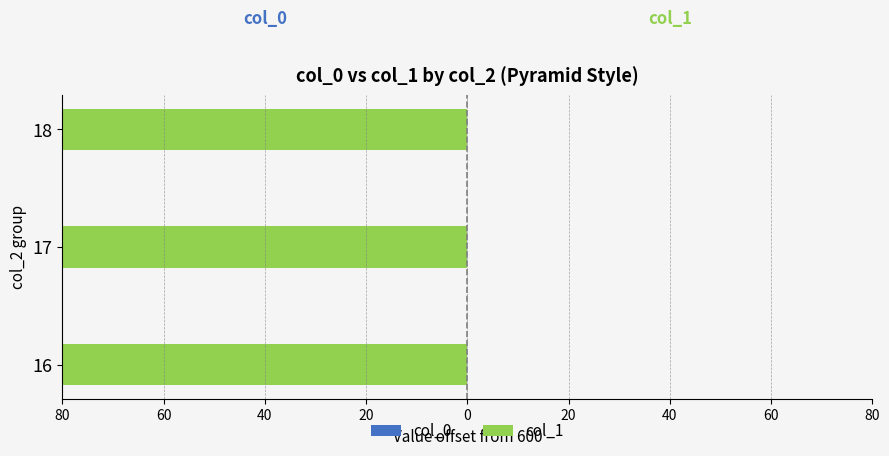

How many bars are there in total?

6